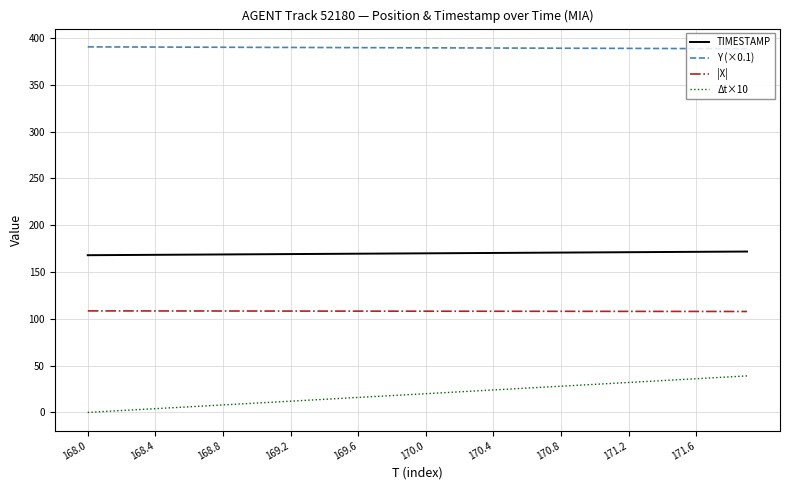

Which series has the widest spread of values?

Δt×10